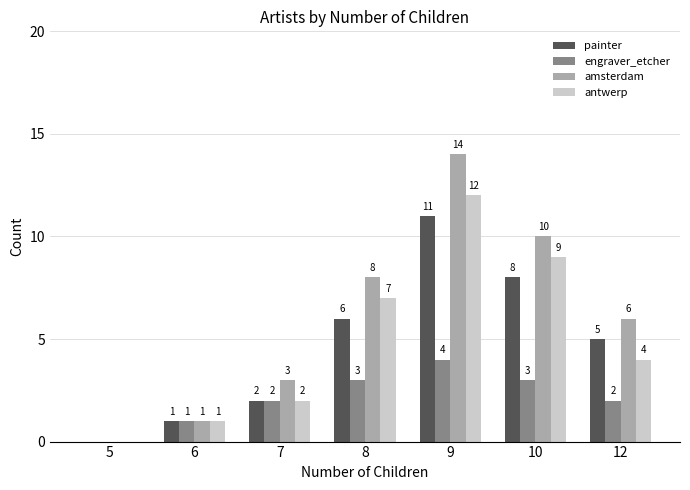

At which label is antwerp closest to 6?

8